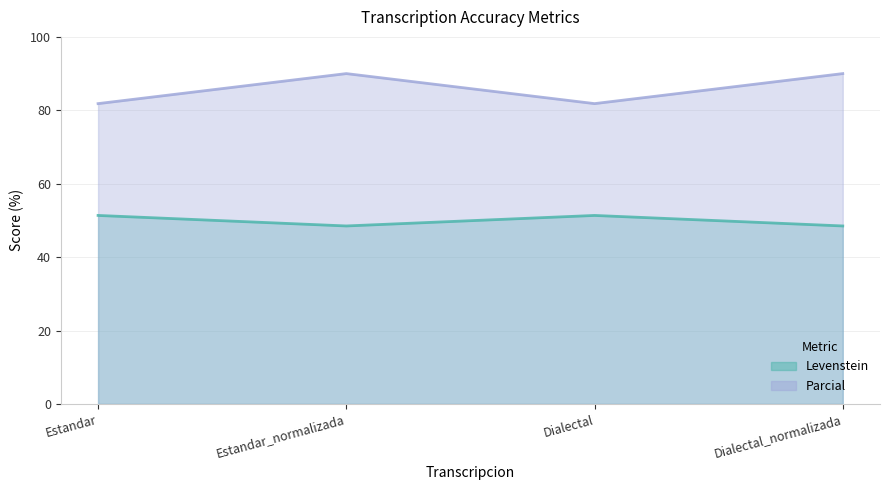

Is it true that Levenstein equals 48.5 at Estandar_normalizada?

True